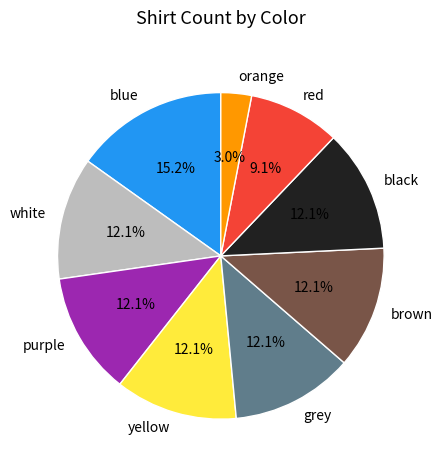

The purple slice represents 24% of the pie. True or false?

False